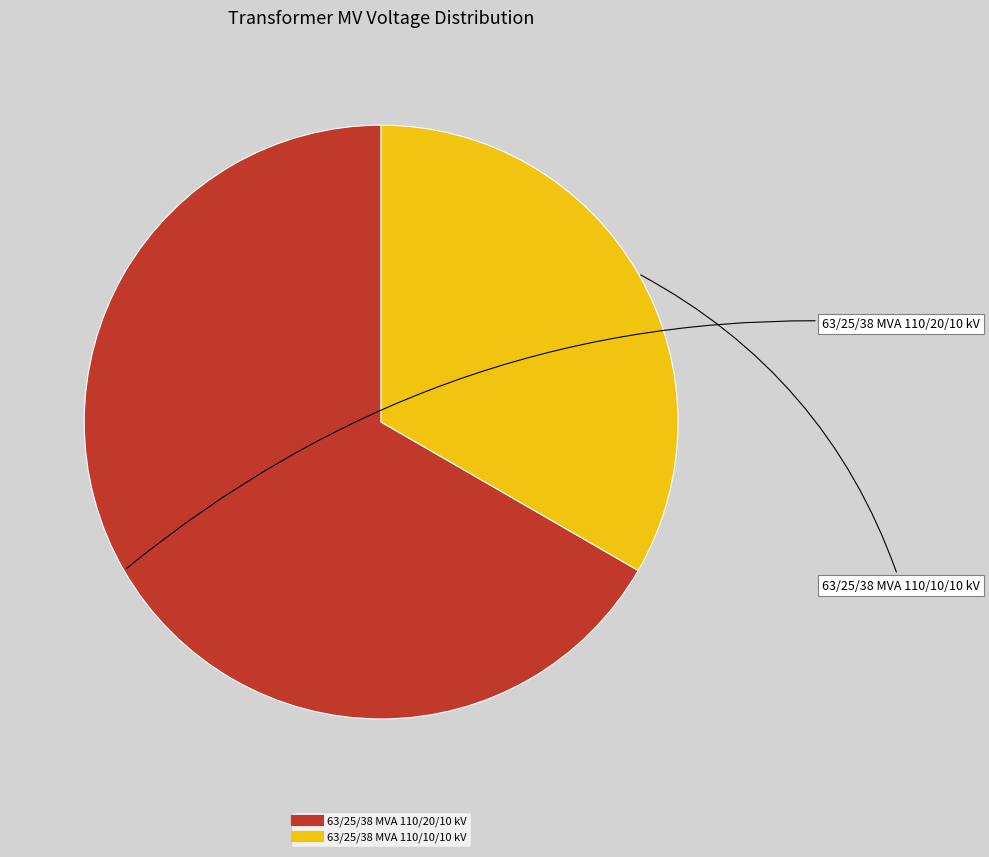

What is the smallest slice in the pie chart?

63/25/38 MVA 110/10/10 kV